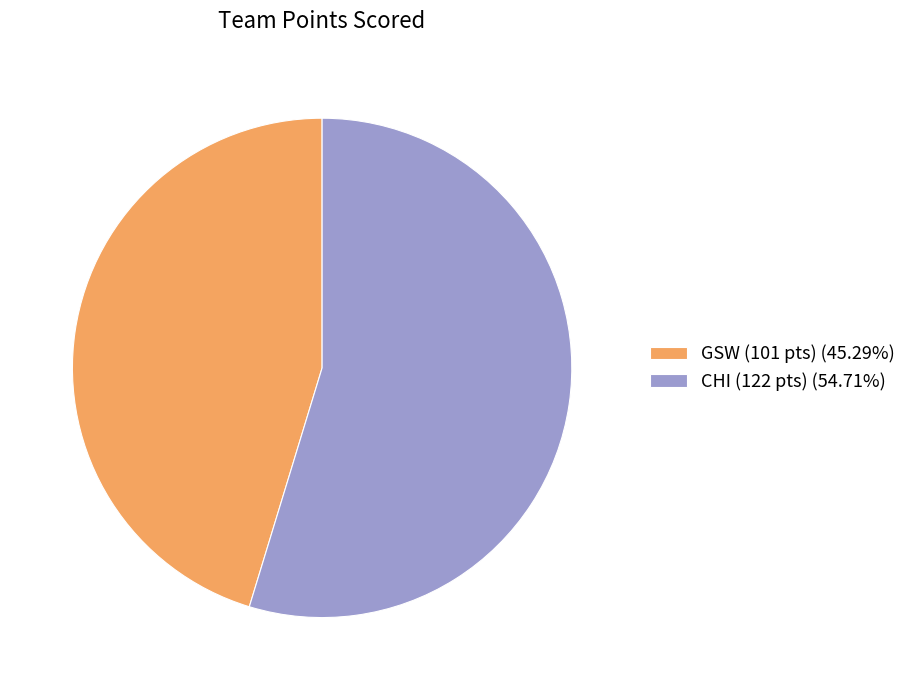

Approximately how many times larger is the value at GSW (101 pts) (45.29%) compared to CHI (122 pts) (54.71%)?

0.8